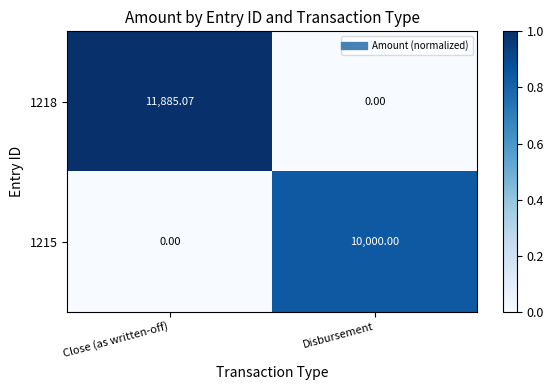

At which category does the chart reach its peak across all series?

Close (as written-off)